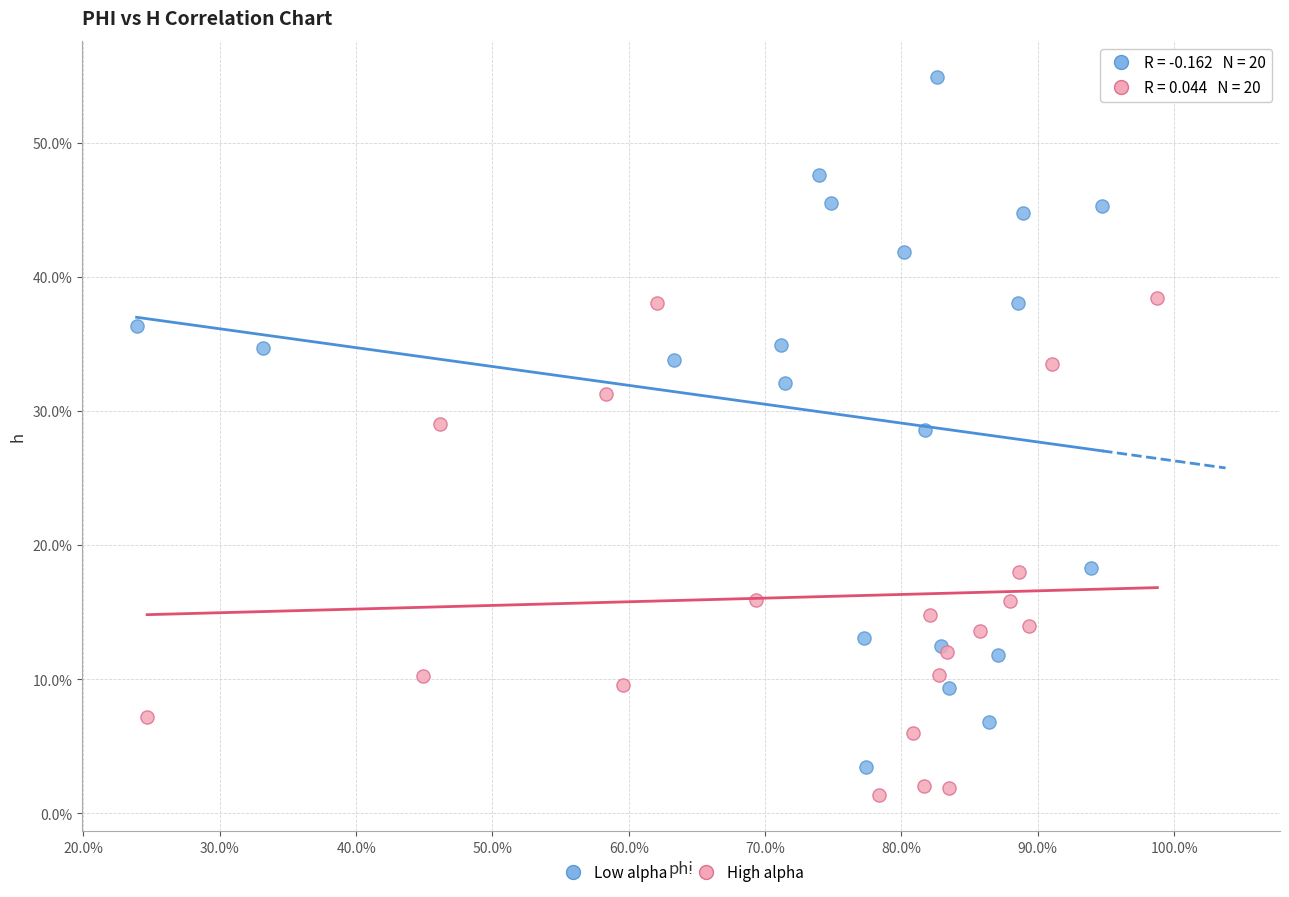

What are all the series names shown in the legend?

Low alpha, High alpha